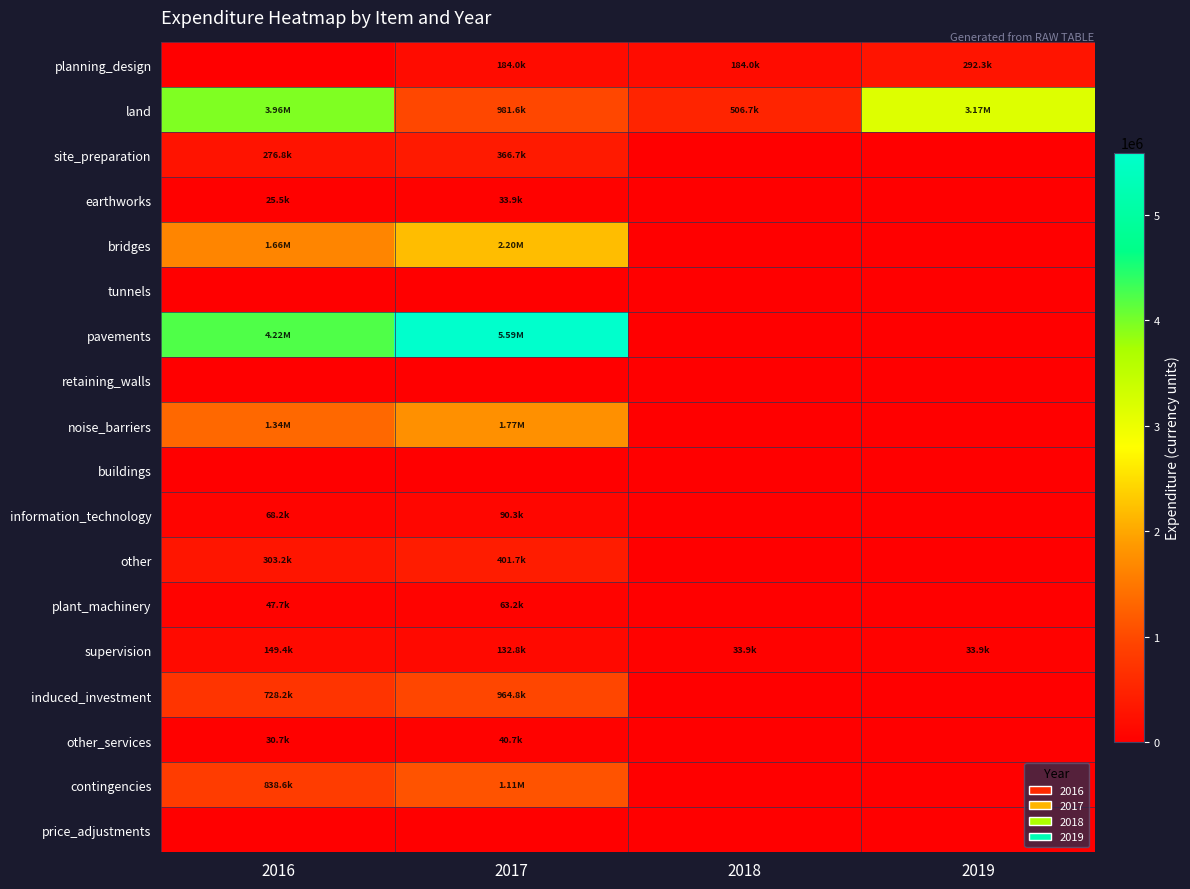

Reading right to left, list all the values displayed in this chart.

planning_design: 2019=292320.8	2018=183974.6	2017=183974.6	2016=0.0
land: 2019=3166566.2	2018=506650.6	2017=981635.5	2016=3958207.7
site_preparation: 2019=0.0	2018=0.0	2017=366697.3	2016=276752.7
earthworks: 2019=0.0	2018=0.0	2017=33850.1	2016=25547.2
bridges: 2019=0.0	2018=0.0	2017=2197153.5	2016=1658229.0
tunnels: 2019=0.0	2018=0.0	2017=0.0	2016=0.0
pavements: 2019=0.0	2018=0.0	2017=5591107.4	2016=4219703.7
retaining_walls: 2019=0.0	2018=0.0	2017=0.0	2016=0.0
noise_barriers: 2019=0.0	2018=0.0	2017=1769772.7	2016=1335677.5
buildings: 2019=0.0	2018=0.0	2017=0.0	2016=0.0
information_technology: 2019=0.0	2018=0.0	2017=90342.9	2016=68183.3
other: 2019=0.0	2018=0.0	2017=401685.3	2016=303158.7
plant_machinery: 2019=0.0	2018=0.0	2017=63249.6	2016=47735.6
supervision: 2019=33894.1	2018=33894.1	2017=132847.8	2016=149364.0
induced_investment: 2019=0.0	2018=0.0	2017=964807.1	2016=728156.3
other_services: 2019=0.0	2018=0.0	2017=40650.4	2016=30679.6
contingencies: 2019=0.0	2018=0.0	2017=1111199.1	2016=838640.9
price_adjustments: 2019=0.0	2018=0.0	2017=0.0	2016=0.0